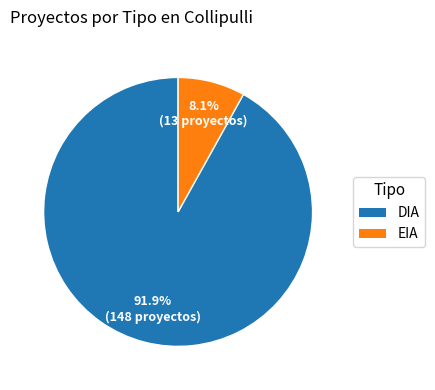

Is the sum of EIA and DIA greater than half?

Yes